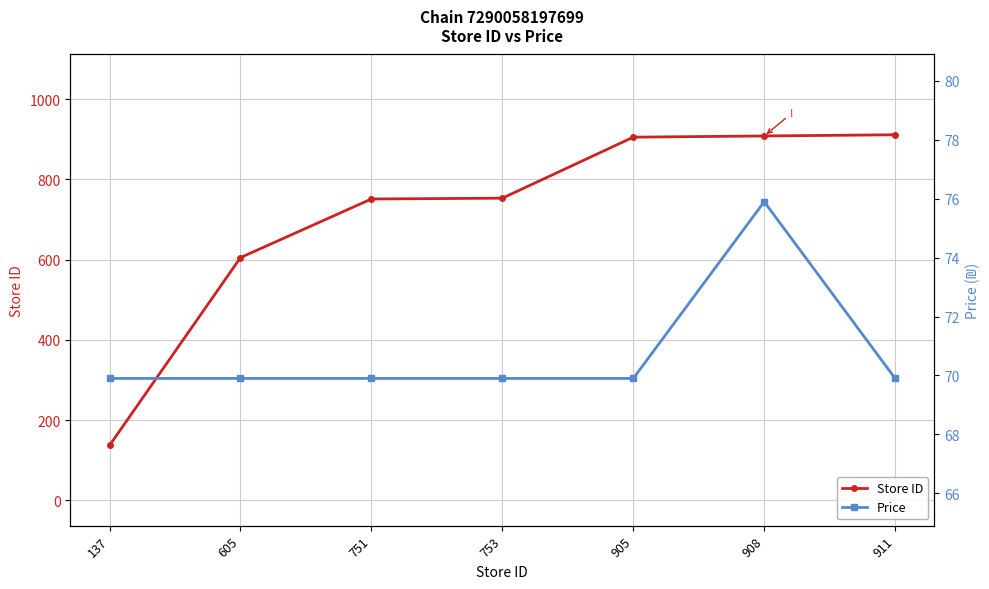

Reading left to right, what are all the values shown in this chart?

Store ID: 137=137.0	605=605.0	751=751.0	753=753.0	905=905.0	908=908.0	911=911.0
Price: 137=69.9	605=69.9	751=69.9	753=69.9	905=69.9	908=75.9	911=69.9